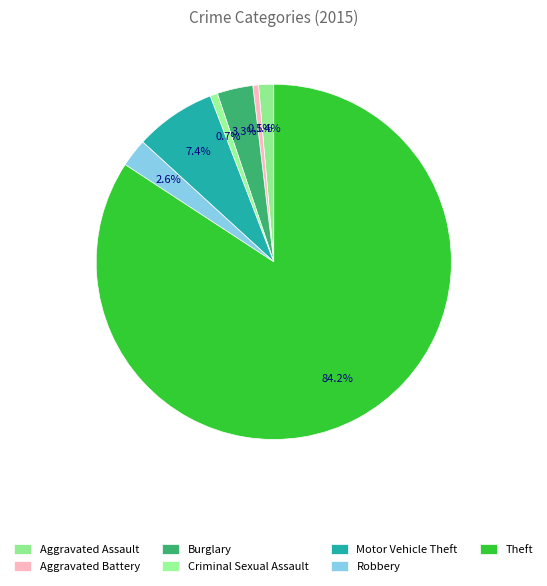

Combined, do Theft and Aggravated Assault account for over 50%?

Yes